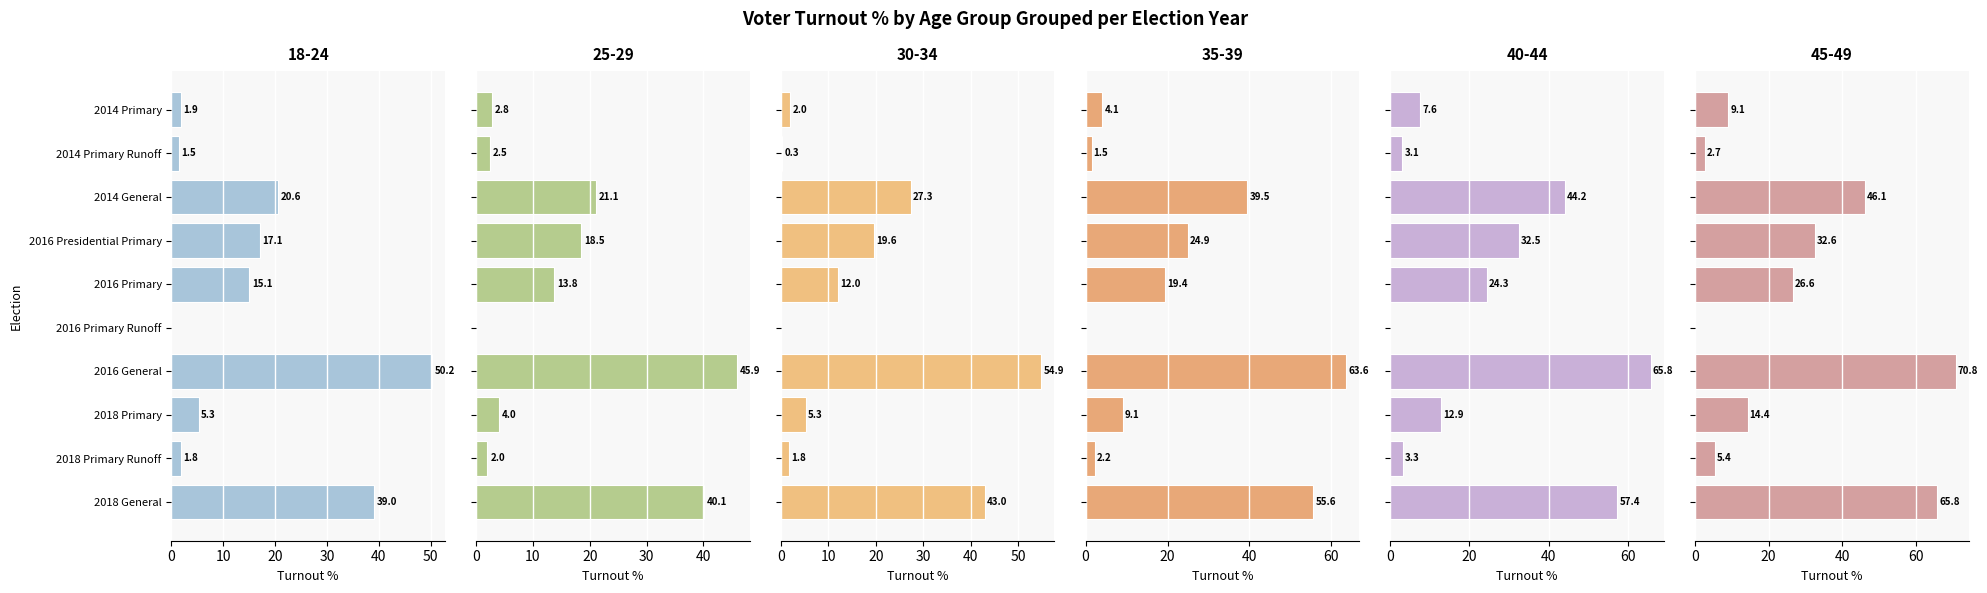

How many data points in 35-39 are less than 19?

5